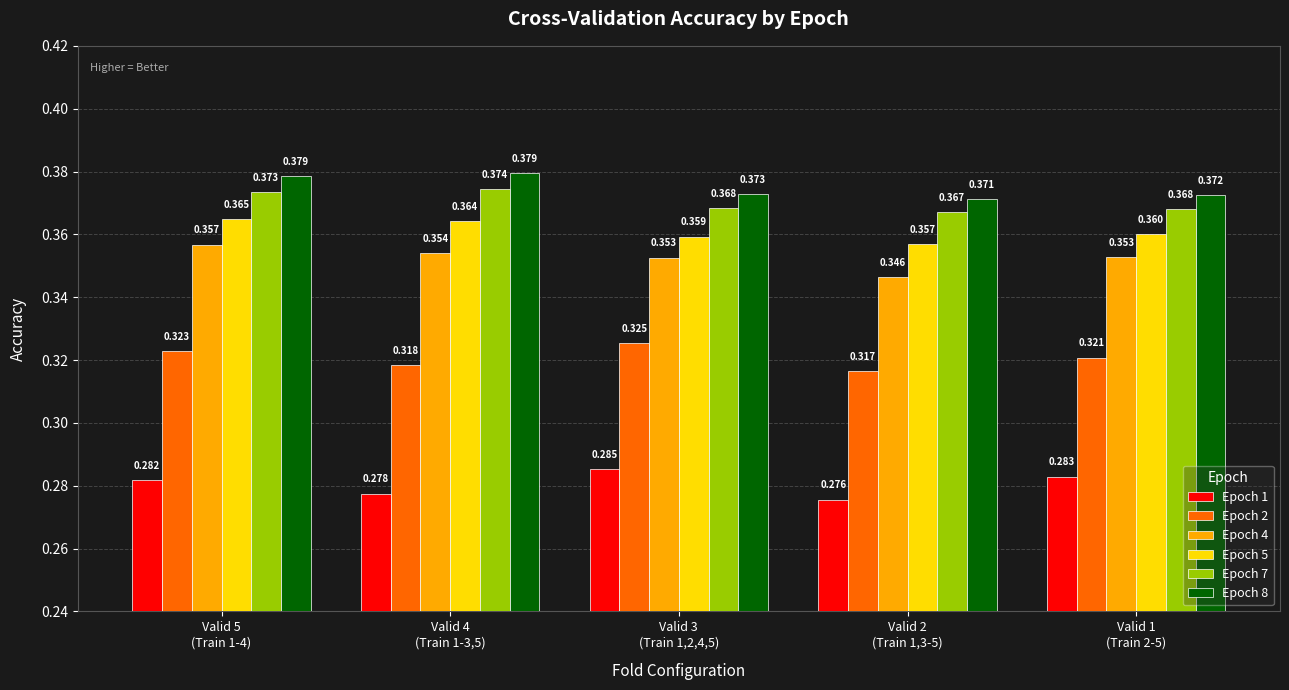

Is it true that Epoch 2 equals 0.5 at Valid 3
(Train 1,2,4,5)?

False